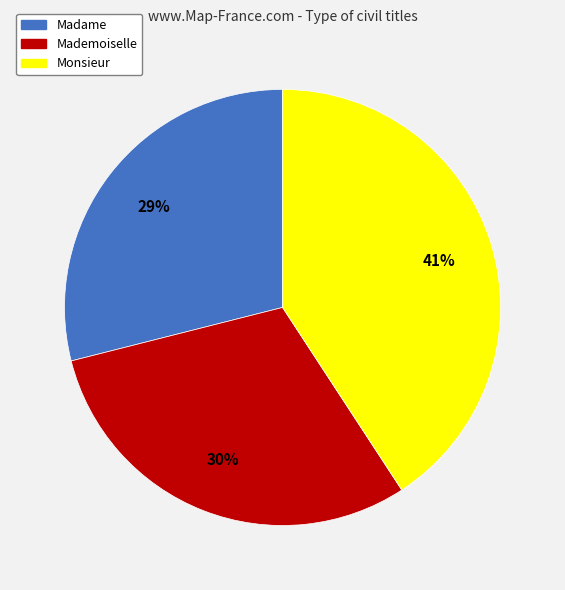

Does Monsieur account for over 50% of the chart?

No